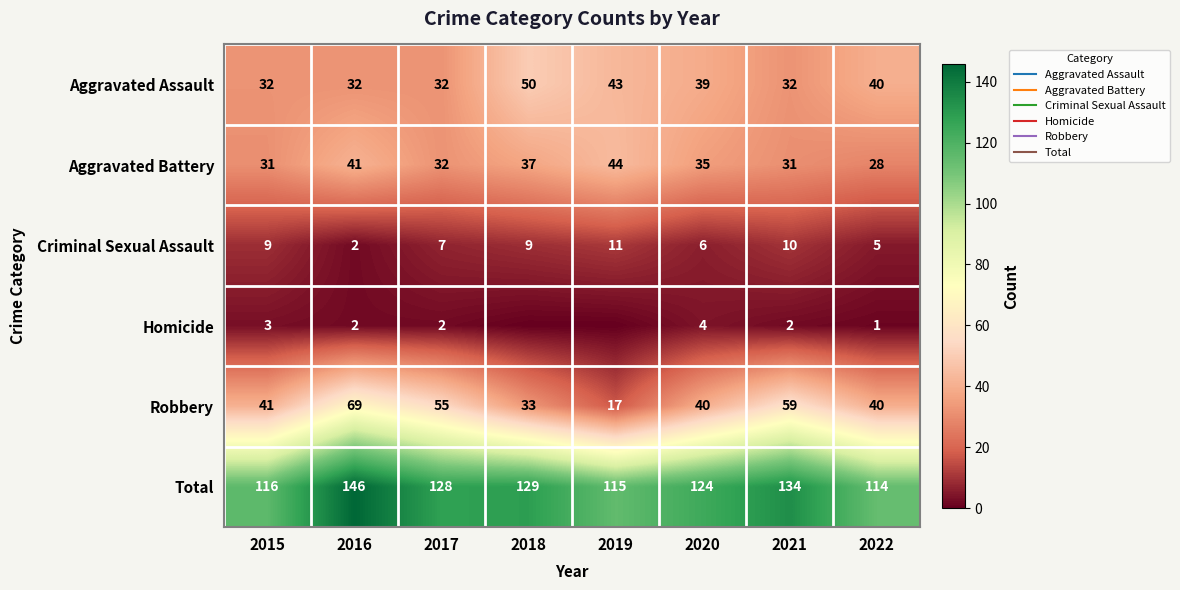

Which series changed the most between 2018 and 2022?

Total